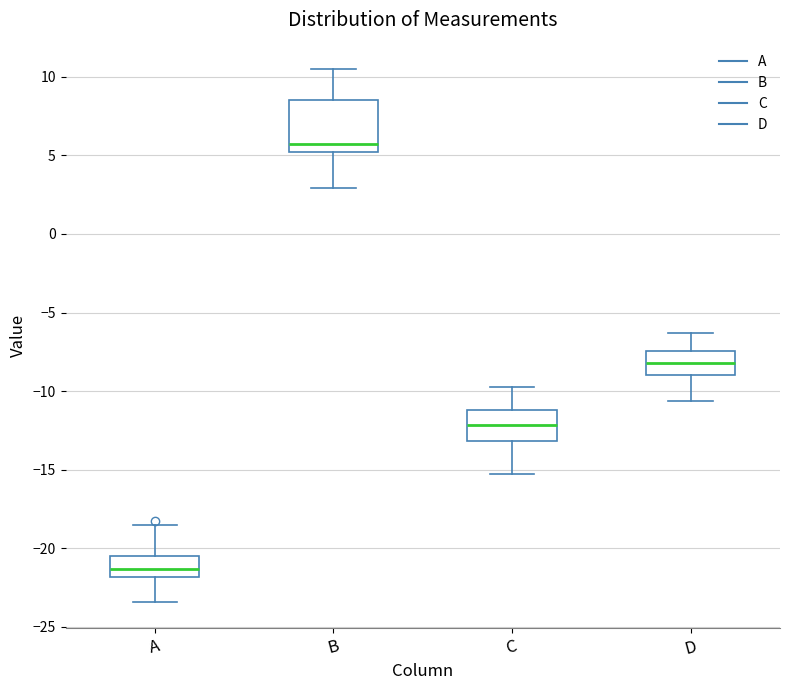

Reading left to right, read every box against the y-axis: the position of its median line, the range the box covers, and the ends of its whiskers. The values are not printed on the chart, so give them approximately, as read against the axis.

A: median -21.5, box -22.0 to -20.5, whiskers -23.5 to -18.5
B: median 6.0, box 5.0 to 8.5, whiskers 3.0 to 10.5
C: median -12.0, box -13.0 to -11.0, whiskers -15.0 to -10.0
D: median -8.0, box -9.0 to -7.5, whiskers -10.5 to -6.5